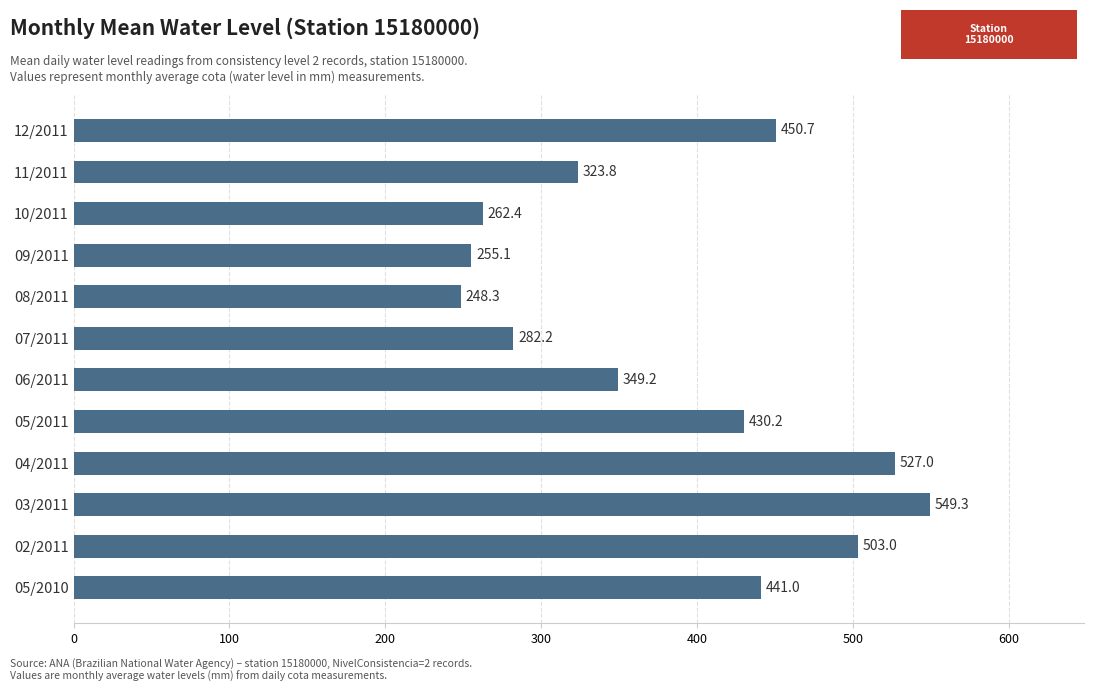

Is it true that the value at 07/2011 is 76.8?

False